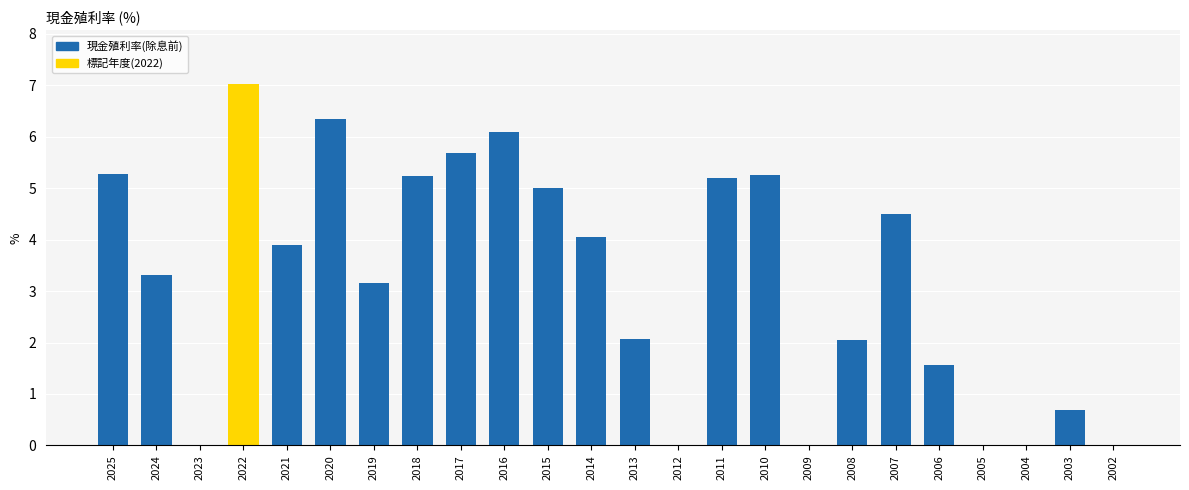

At which label does the data first exceed 3?

2025